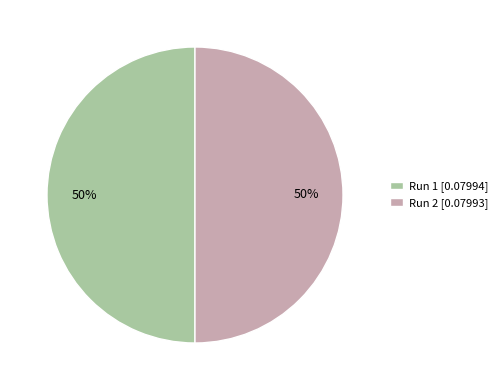

True or false: Run 1 [0.07994] accounts for 50% of the total.

True